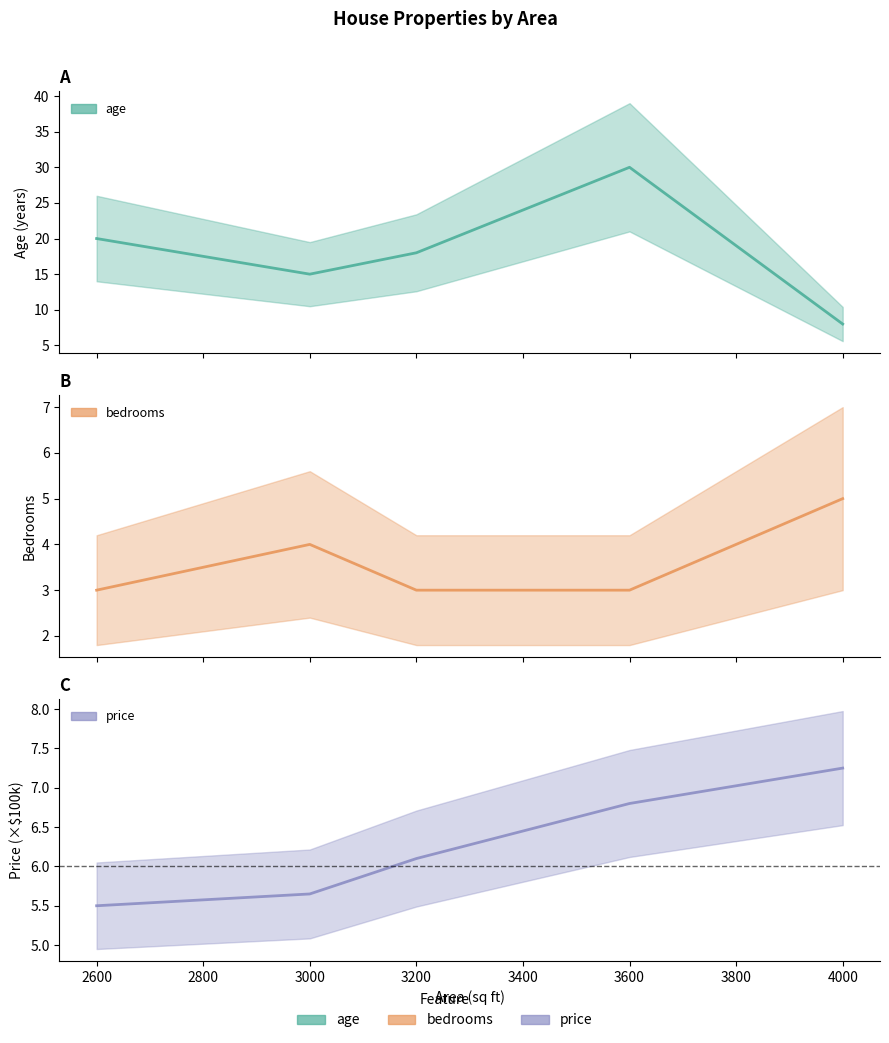

What is the sum of all price values?

31.3